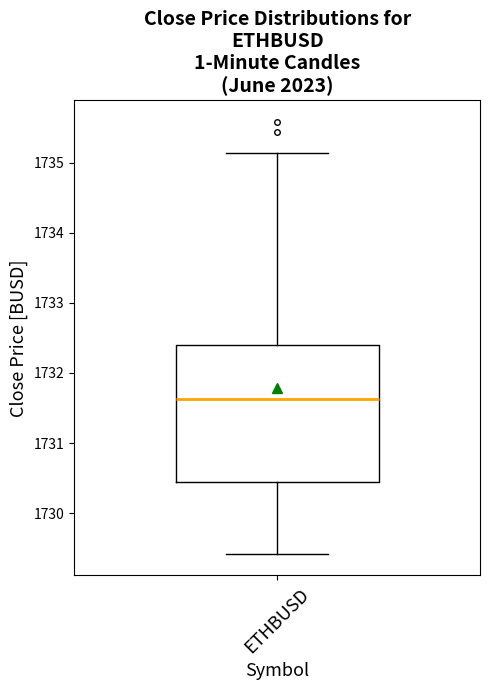

Read this box plot against the y-axis: the position of the median line, the range covered by the box, and the ends of both whiskers. The values are not printed on the chart, so give them approximately, as read against the axis.

median 1731.6, box 1730.4 to 1732.4, whiskers 1729.4 to 1735.1